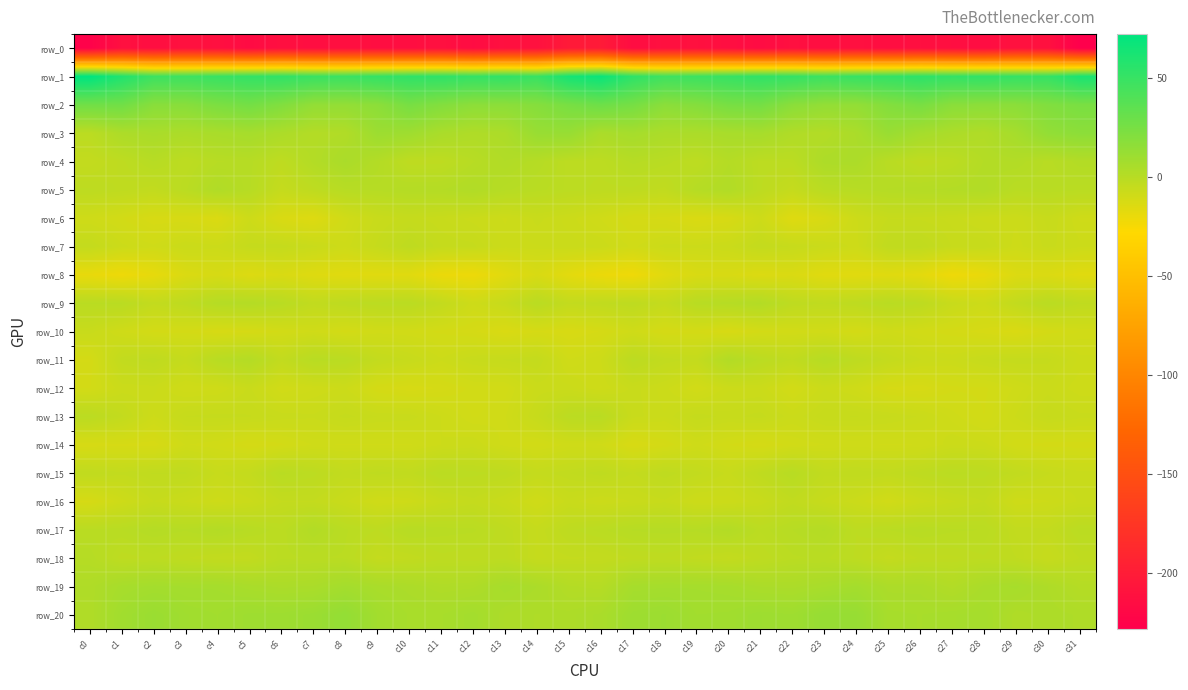

Which category has the highest value in the row_3 series?

c31